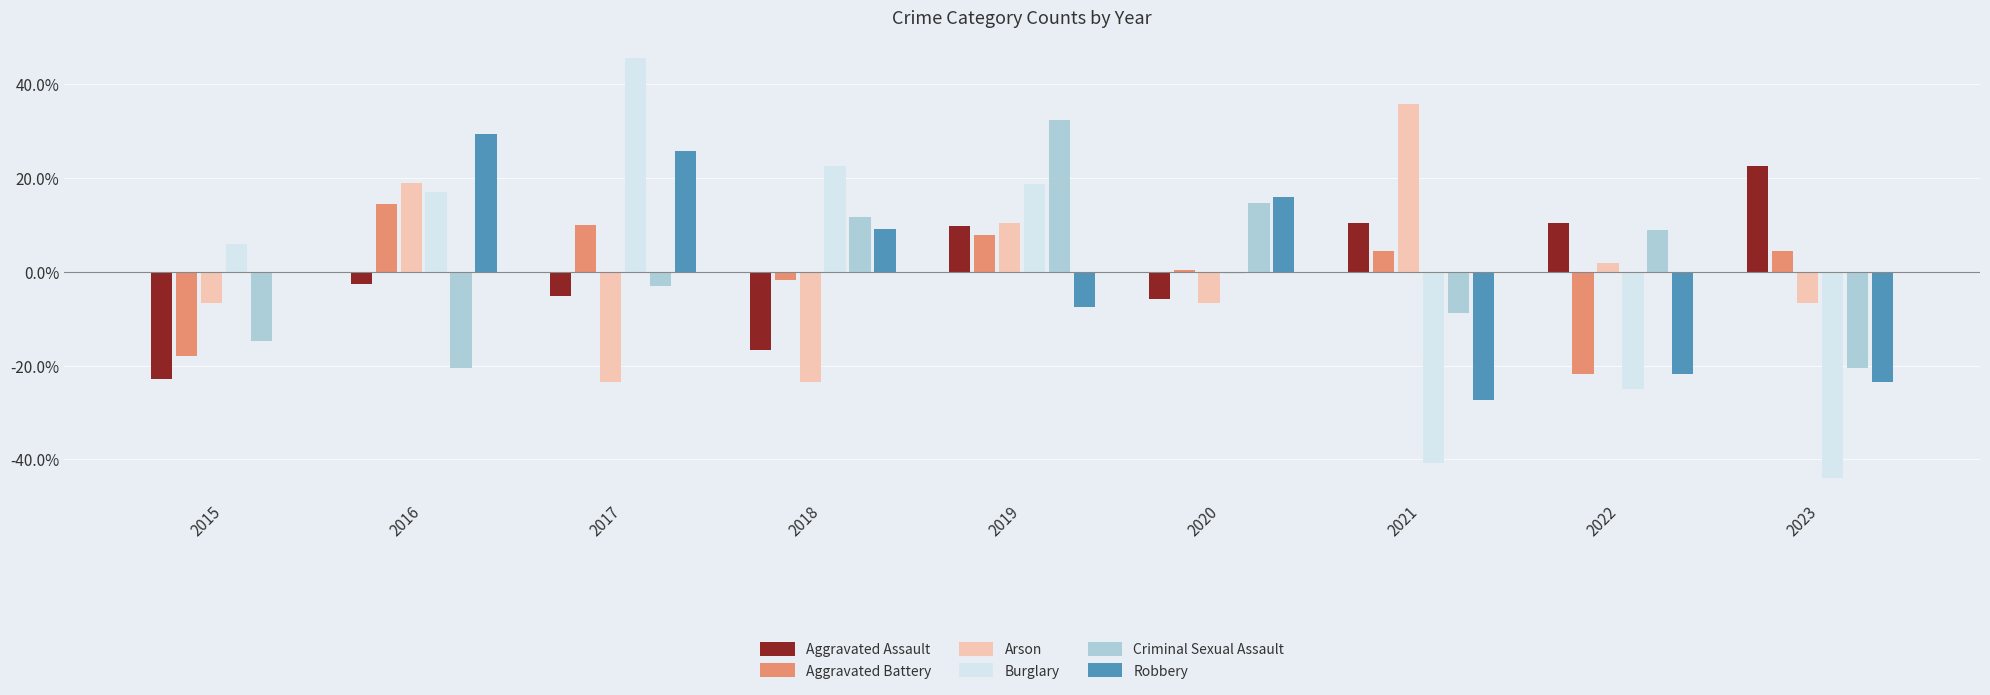

Which category has the highest value in the Burglary series?

2017